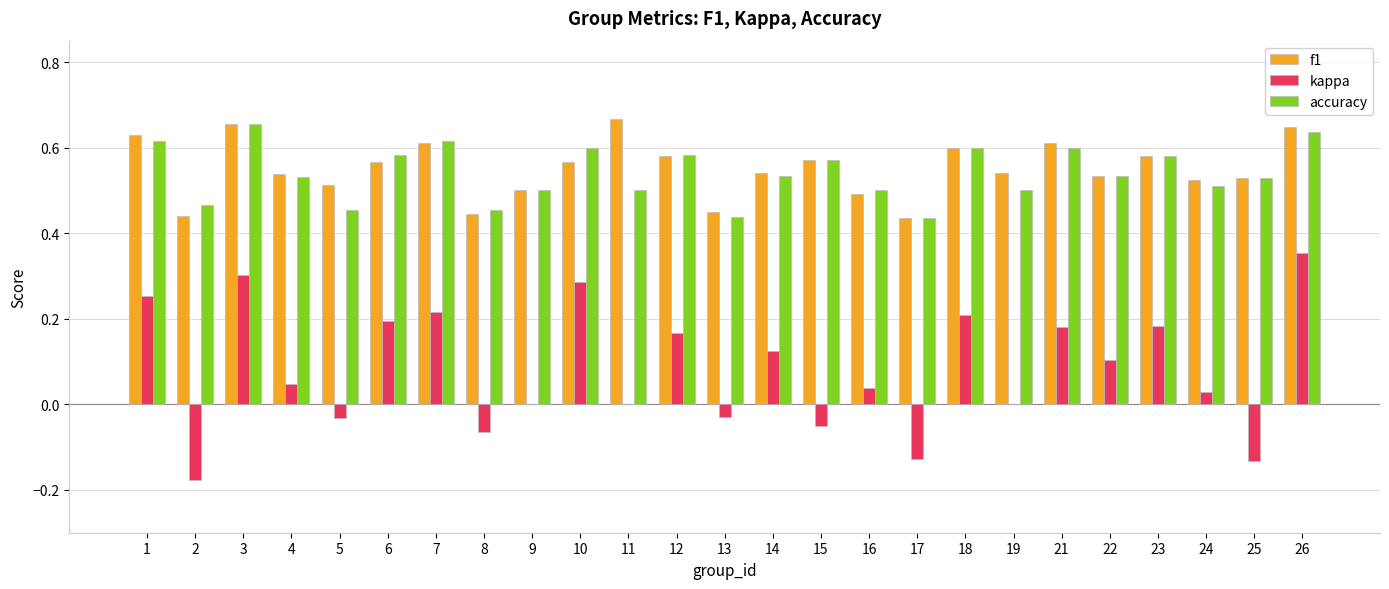

What is the sum of the accuracy values at 21 and 3?

1.3